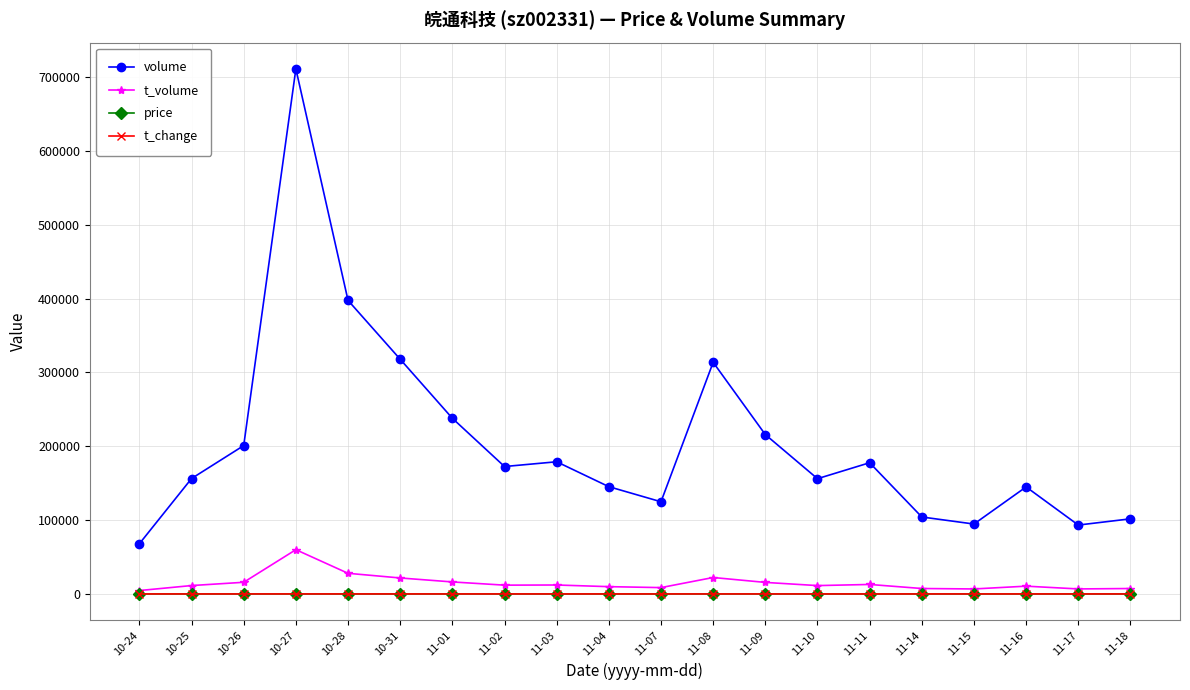

The volume series shows 67986.0 at 10-24. True or false?

True